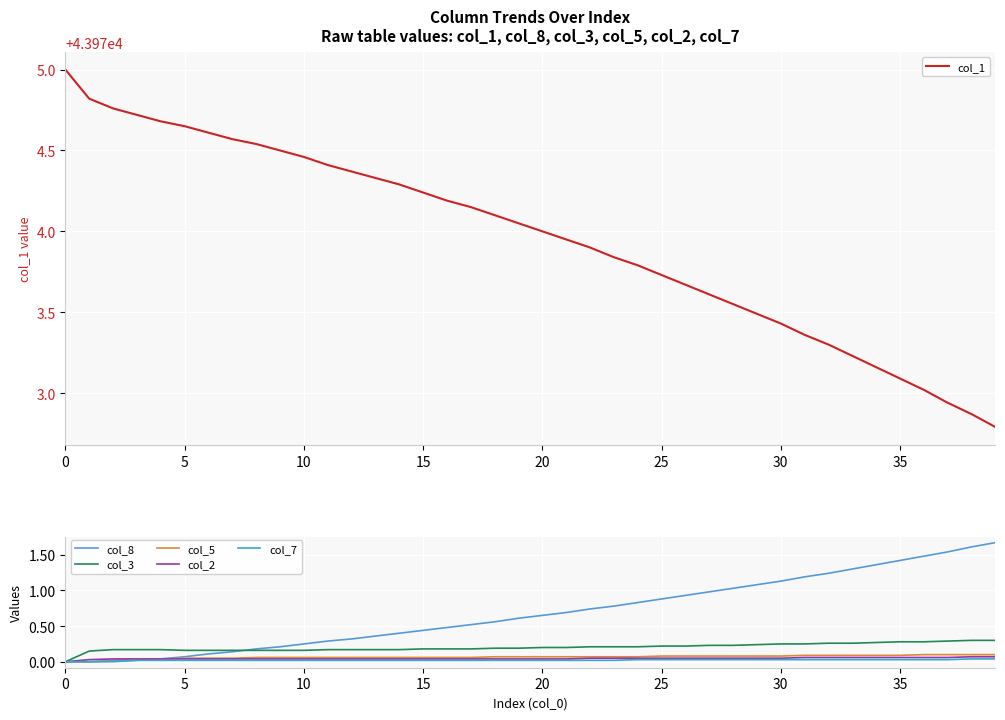

Reading left to right, extract all data points from this chart.

col_1: 43975.0	43974.8	43974.8	43974.7	43974.7	43974.7	43974.6	43974.6	43974.5	43974.5	43974.5	43974.4	43974.4	43974.3	43974.3	43974.2	43974.2	43974.2	43974.1	43974.1	43974.0	43973.9	43973.9	43973.8	43973.8	43973.7	43973.7	43973.6	43973.6	43973.5	43973.4	43973.4	43973.3	43973.2	43973.2	43973.1	43973.0	43972.9	43972.9	43972.8
col_8: 0.0	0.0	0.0	0.0	0.0	0.1	0.1	0.1	0.2	0.2	0.2	0.3	0.3	0.4	0.4	0.4	0.5	0.5	0.6	0.6	0.7	0.7	0.7	0.8	0.8	0.9	0.9	1.0	1.0	1.1	1.1	1.2	1.2	1.3	1.4	1.4	1.5	1.5	1.6	1.7
col_3: 0.0	0.1	0.2	0.2	0.2	0.2	0.2	0.2	0.2	0.2	0.2	0.2	0.2	0.2	0.2	0.2	0.2	0.2	0.2	0.2	0.2	0.2	0.2	0.2	0.2	0.2	0.2	0.2	0.2	0.2	0.2	0.2	0.3	0.3	0.3	0.3	0.3	0.3	0.3	0.3
col_5: 0.0	0.0	0.0	0.0	0.0	0.1	0.1	0.1	0.1	0.1	0.1	0.1	0.1	0.1	0.1	0.1	0.1	0.1	0.1	0.1	0.1	0.1	0.1	0.1	0.1	0.1	0.1	0.1	0.1	0.1	0.1	0.1	0.1	0.1	0.1	0.1	0.1	0.1	0.1	0.1
col_2: 0.0	0.0	0.0	0.0	0.0	0.0	0.0	0.0	0.0	0.0	0.0	0.0	0.0	0.0	0.0	0.0	0.0	0.0	0.0	0.0	0.0	0.0	0.1	0.1	0.1	0.1	0.1	0.1	0.1	0.1	0.1	0.1	0.1	0.1	0.1	0.1	0.1	0.1	0.1	0.1
col_7: 0.0	0.0	0.0	0.0	0.0	0.0	0.0	0.0	0.0	0.0	0.0	0.0	0.0	0.0	0.0	0.0	0.0	0.0	0.0	0.0	0.0	0.0	0.0	0.0	0.0	0.0	0.0	0.0	0.0	0.0	0.0	0.0	0.0	0.0	0.0	0.0	0.0	0.0	0.0	0.0